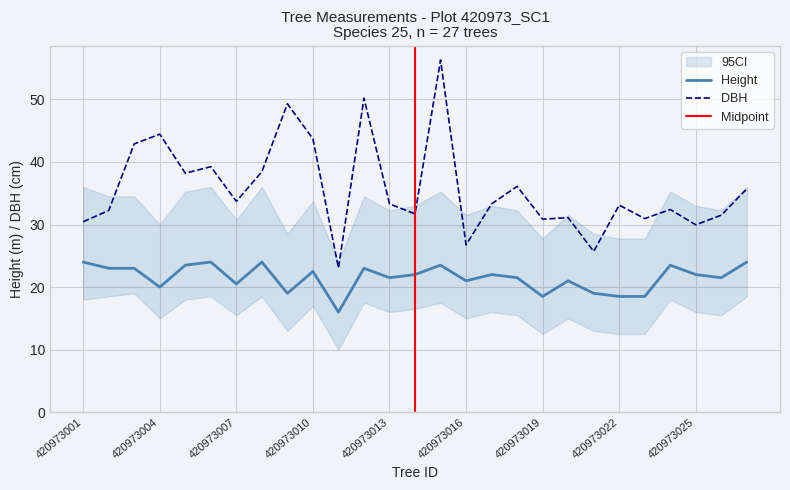

Is it true that dbh equals 33.7 at 420973007?

True